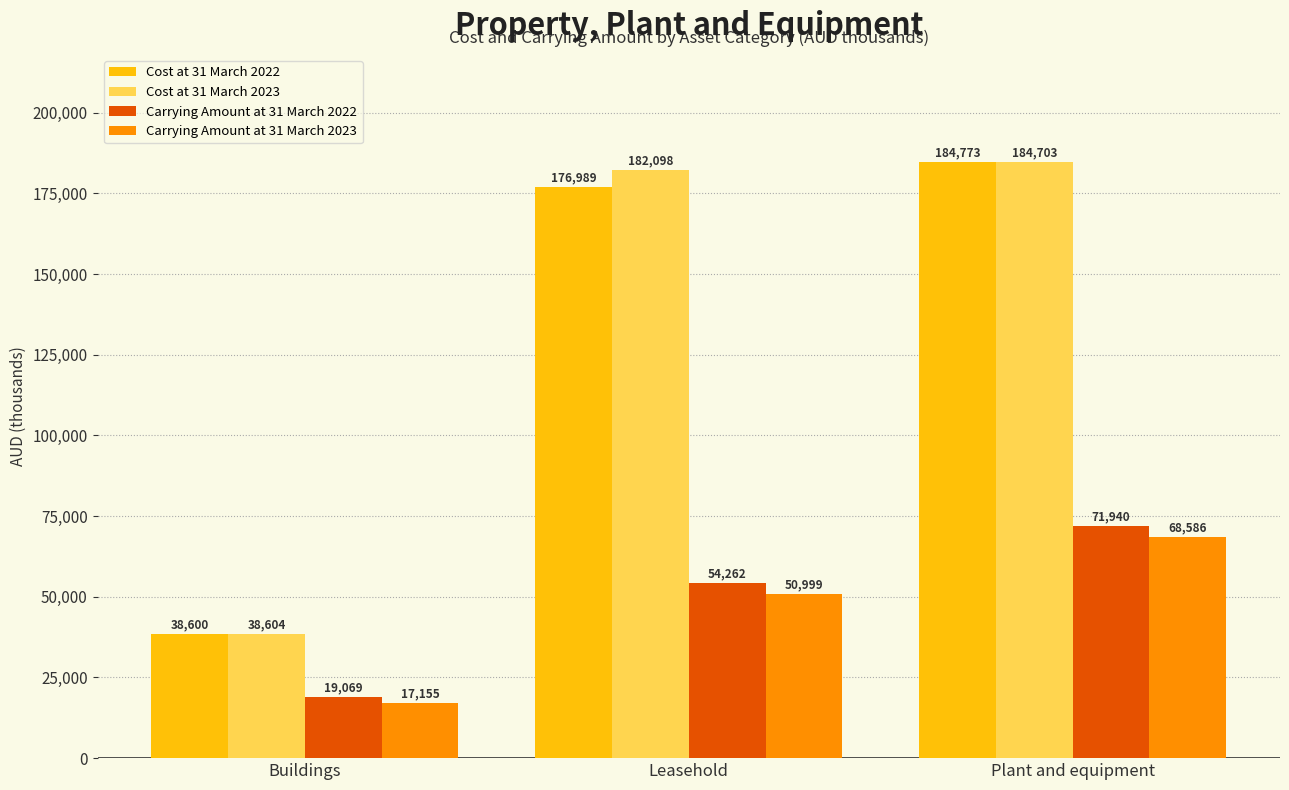

At which label is Carrying Amount at 31 March 2022 closest to 45504?

Leasehold